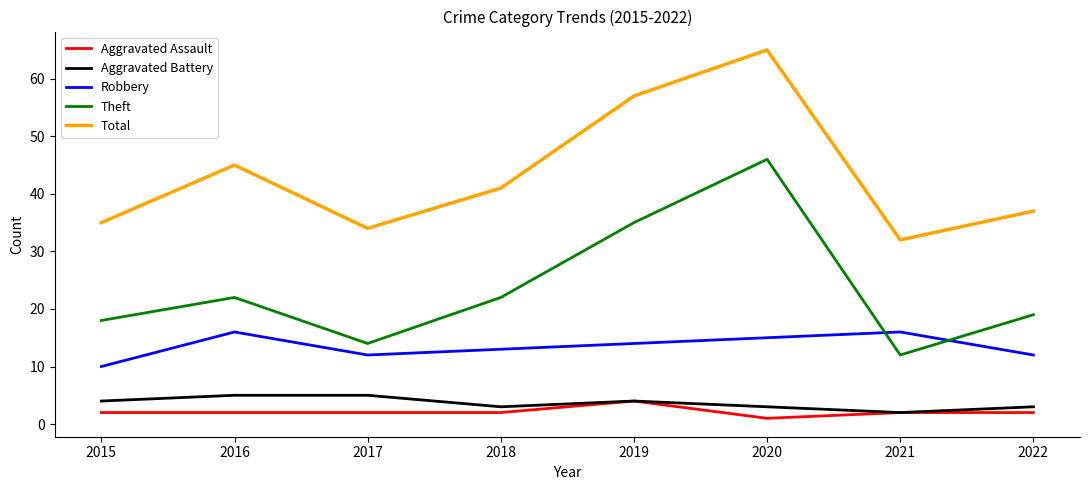

What is the sum of the Total values at 2019 and 2015?

92